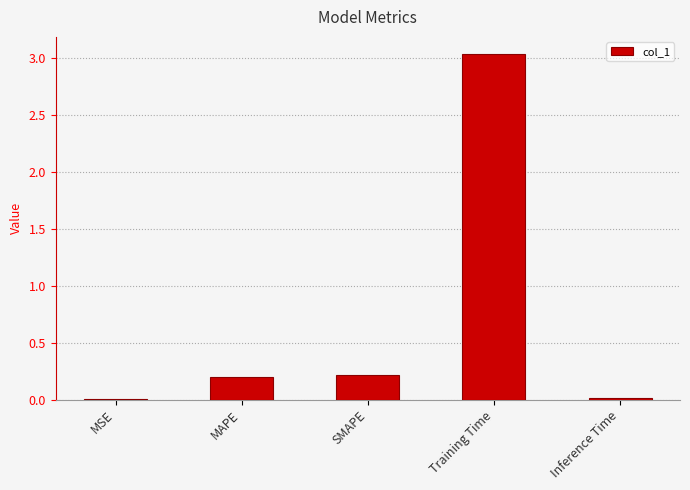

Which category has the highest value across all series?

Training Time